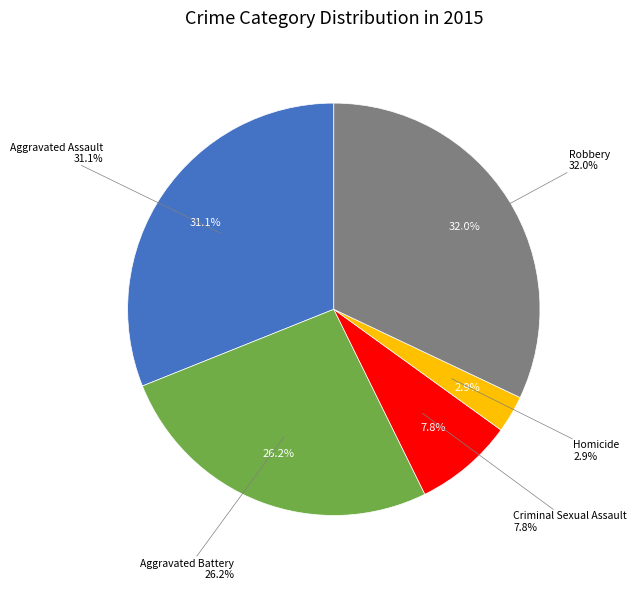

To the nearest percent, what portion does Criminal Sexual Assault represent?

8%